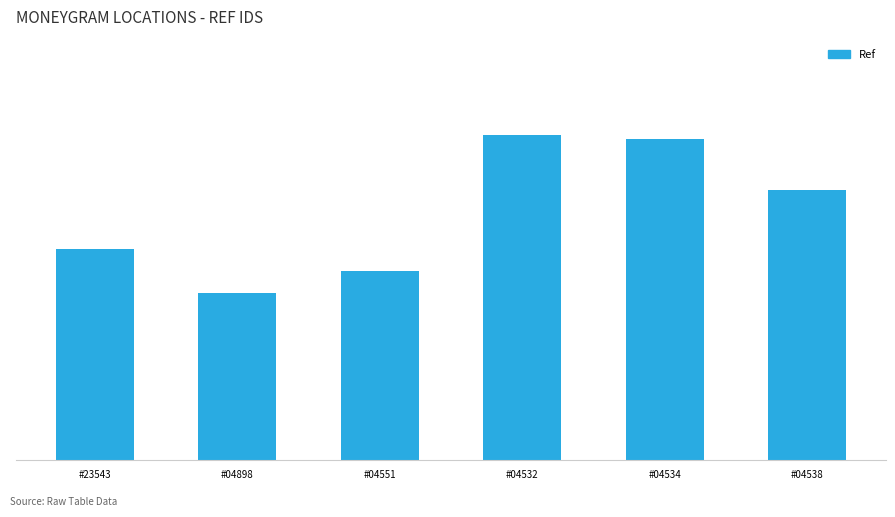

Are the bars horizontal?

No